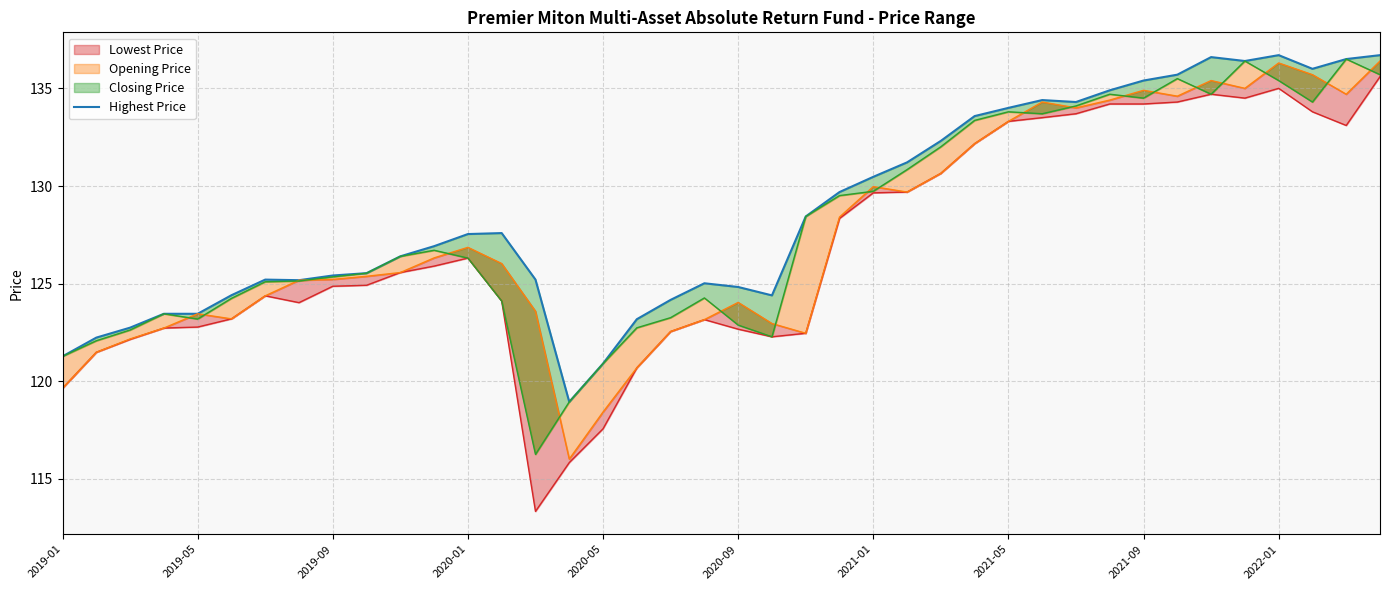

What value does the data have at 2021-01?

130.5